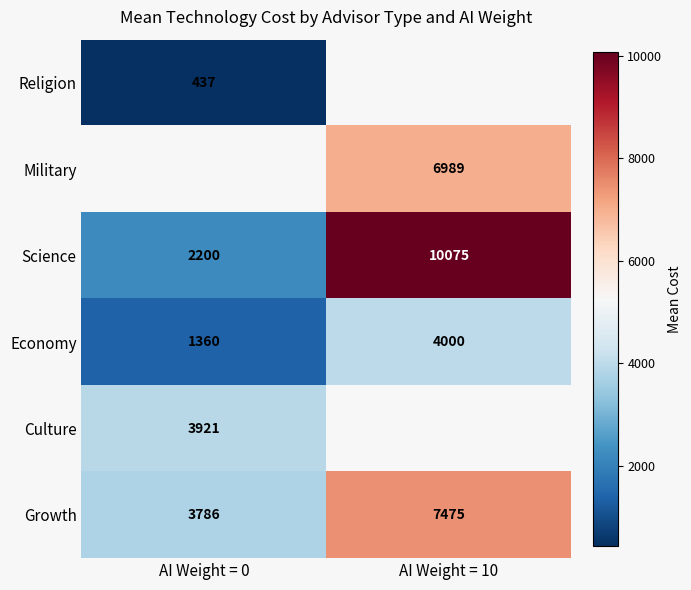

Is it true that Economy equals 6848 at AI Weight = 10?

False